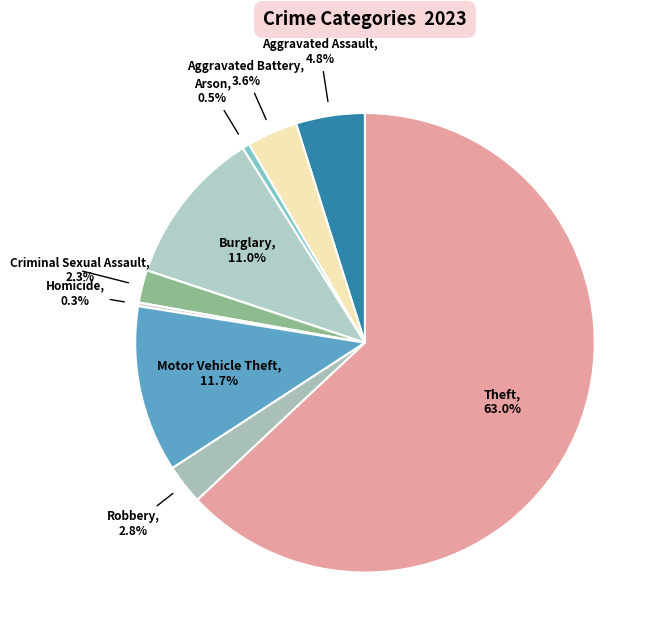

Is it true that Criminal Sexual Assault is 16% of the pie?

False